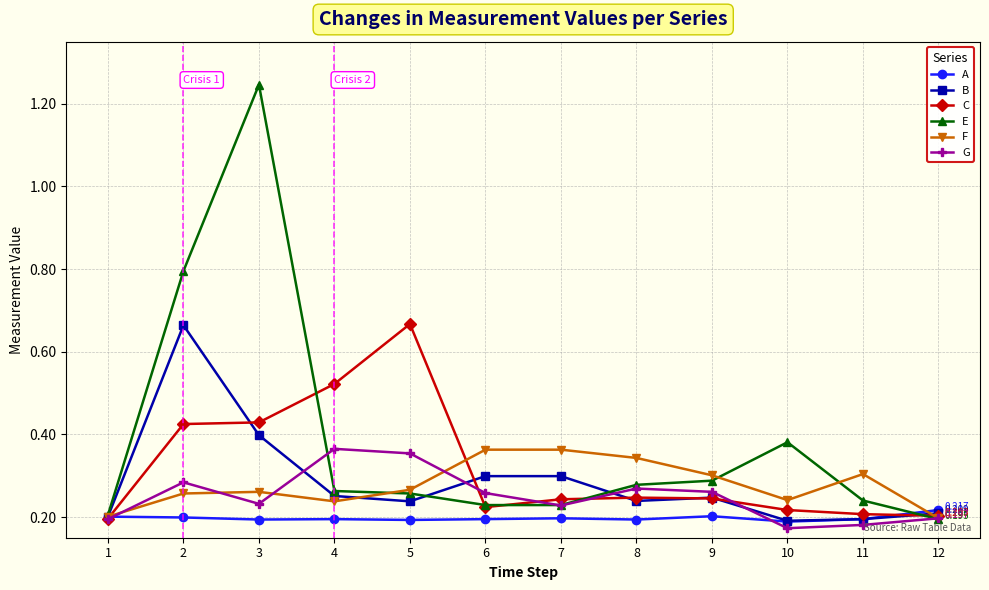

Which series has the widest spread of values?

E